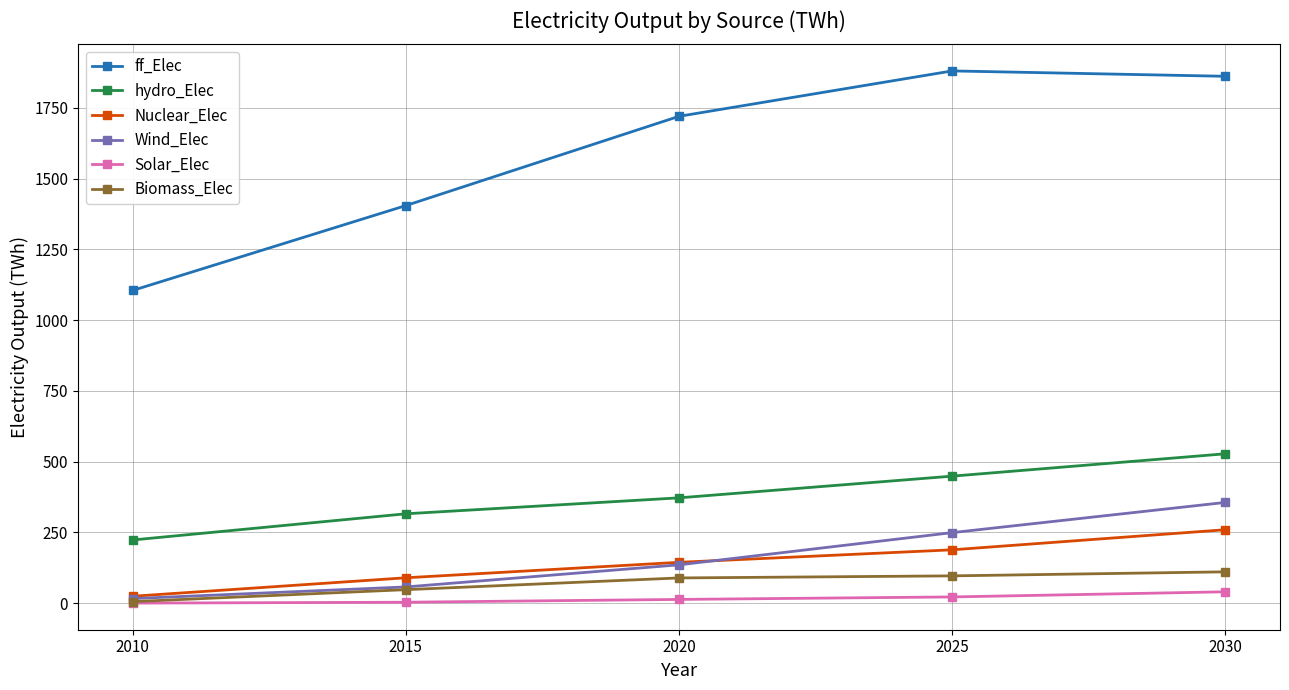

At which category does the chart reach its peak across all series?

2025